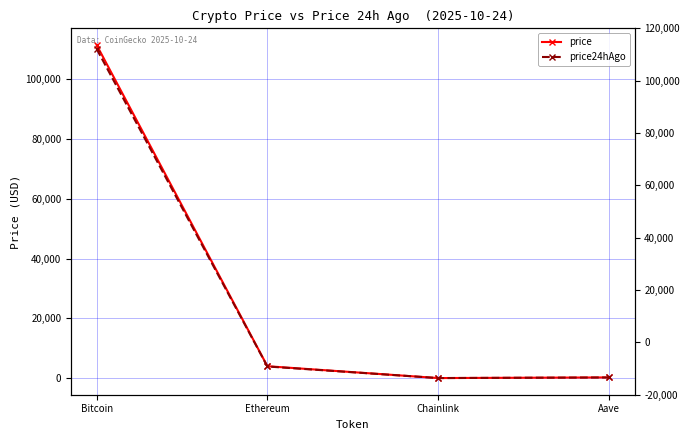

Does the chart have visible grid lines?

Yes